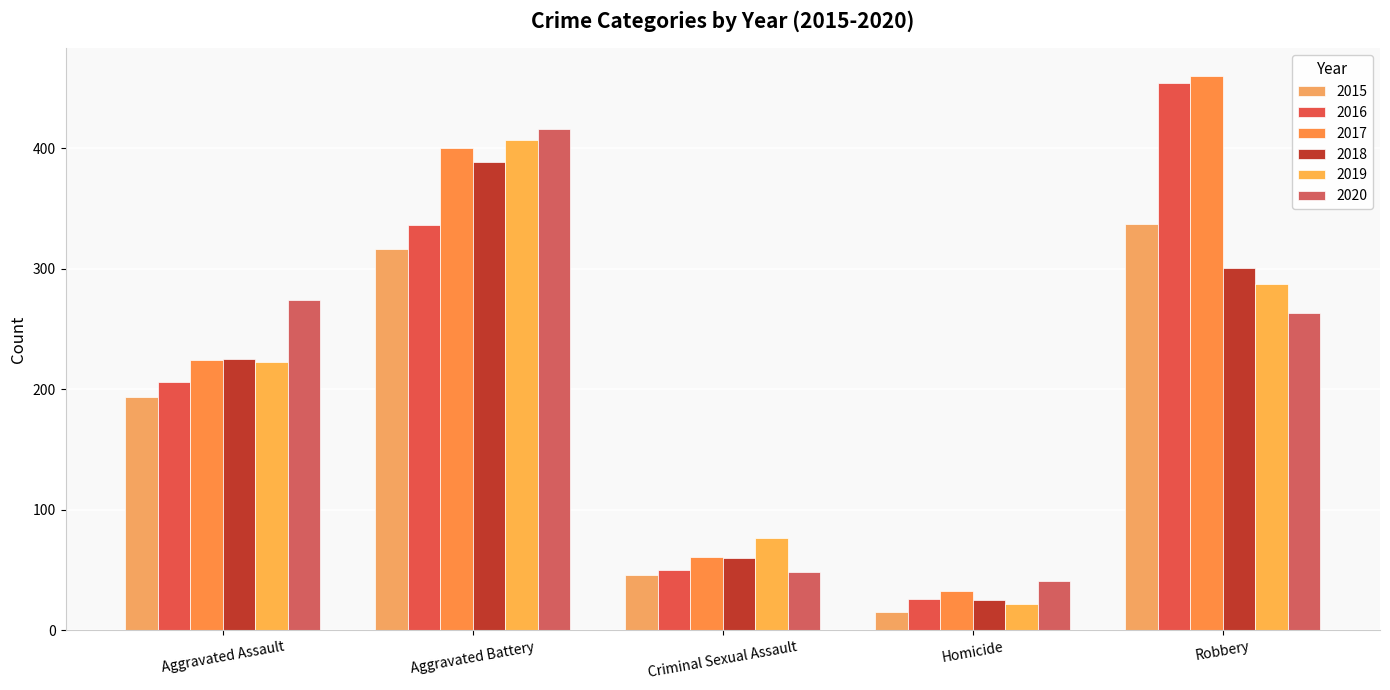

True or false: 2017 has a value of 460 at Robbery.

True